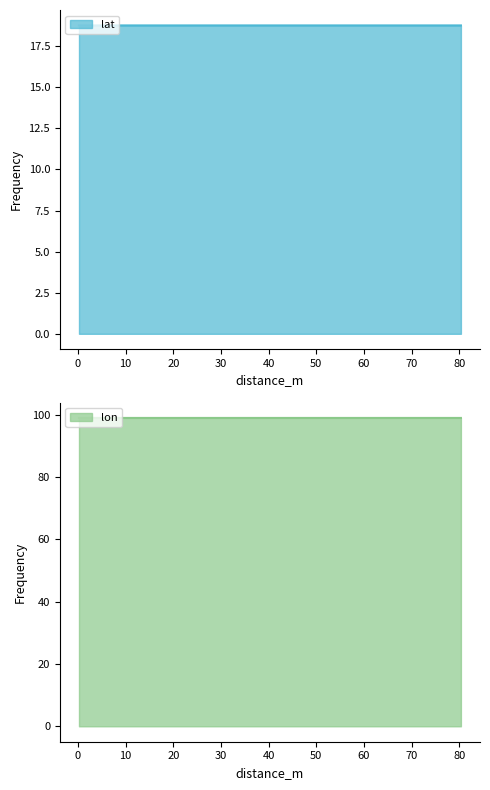

What is the value of the lon point at the 6th from the left?

99.0